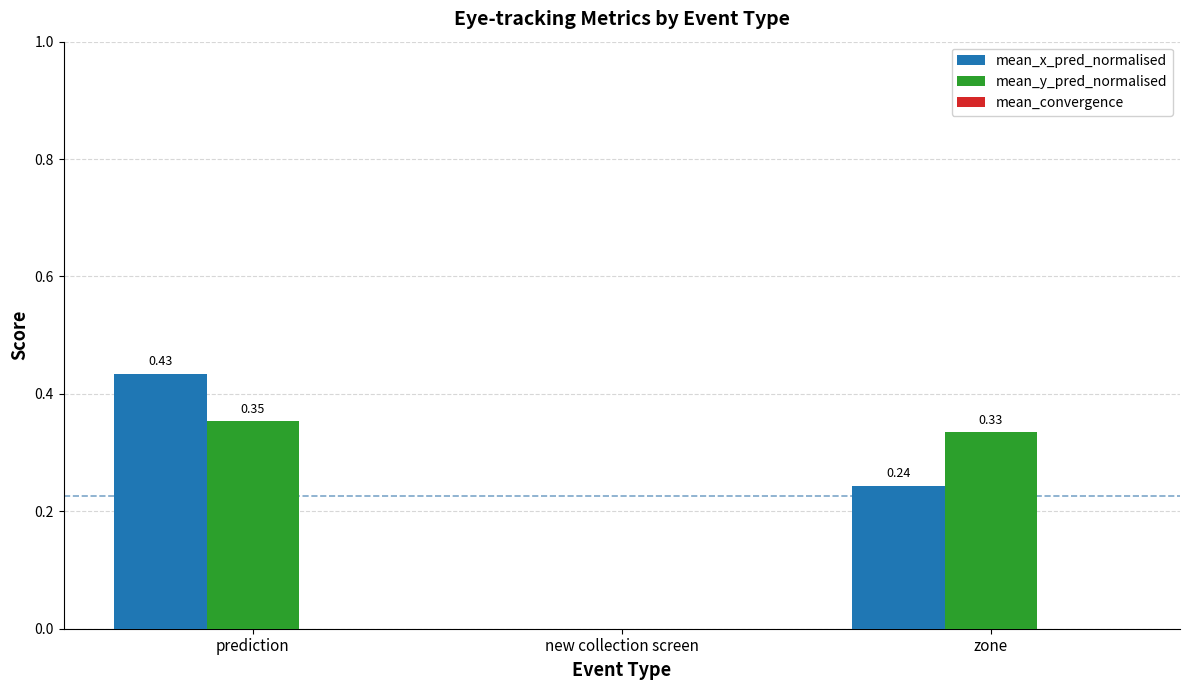

Which series has the widest spread of values?

mean_x_pred_normalised